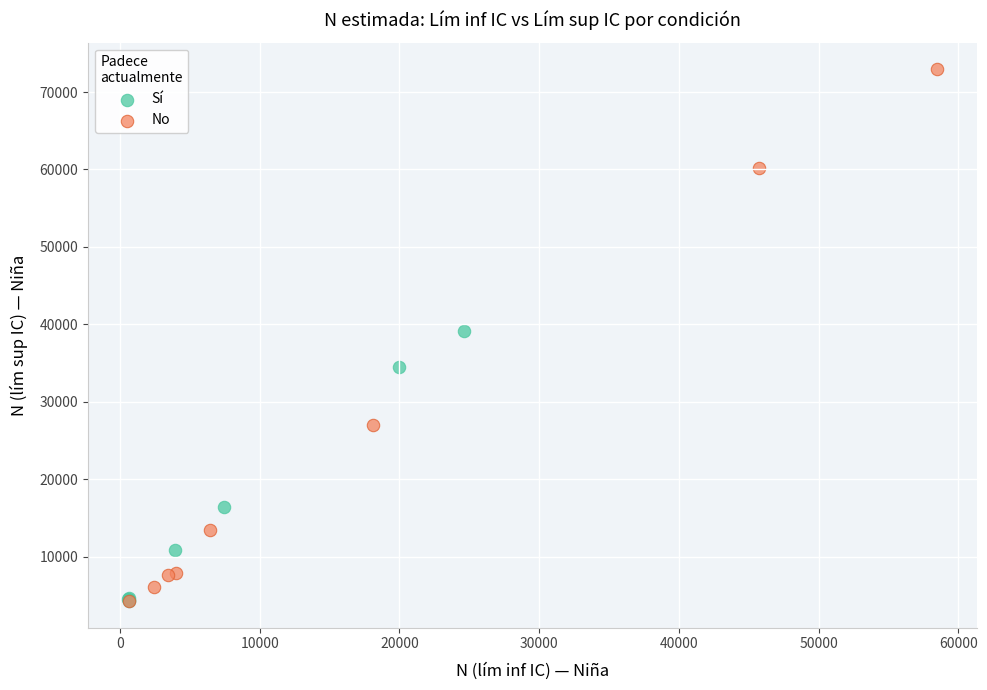

Which series contains the highest Y value?

No